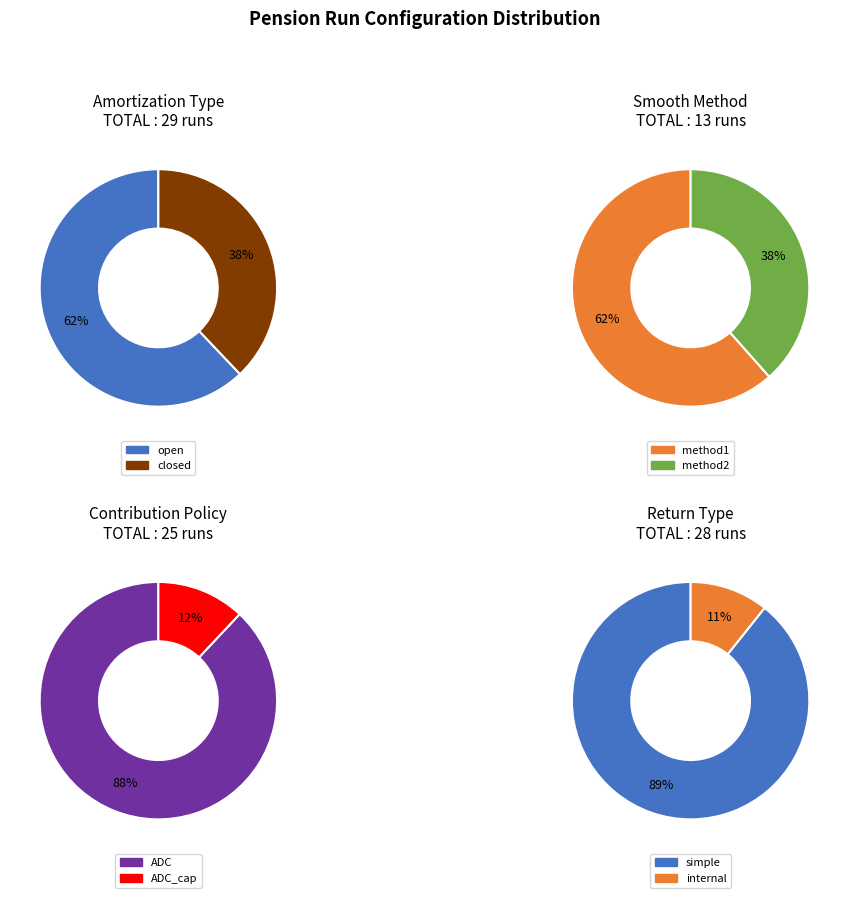

Does method2 account for over 50% of the chart?

No